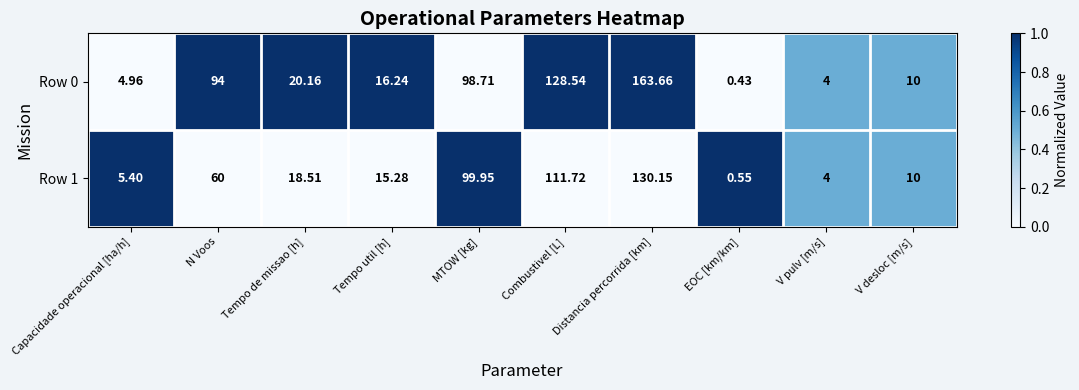

At which label is Row 1 closest to 65?

N Voos